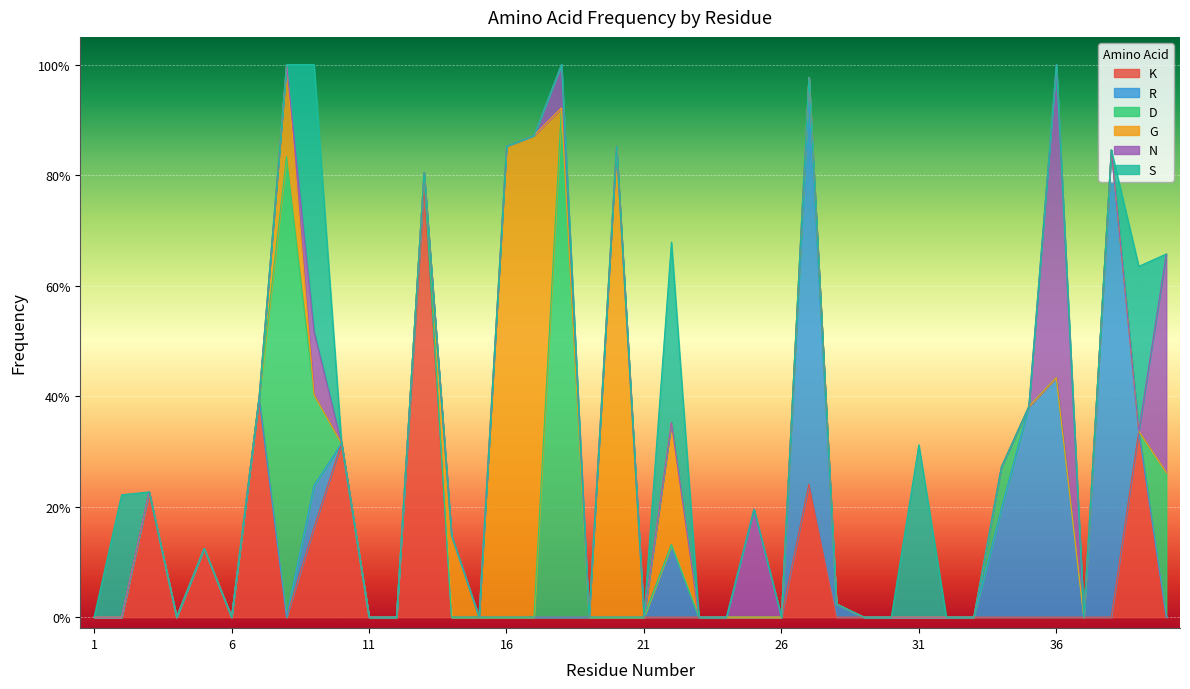

Which series has the widest spread of values?

D